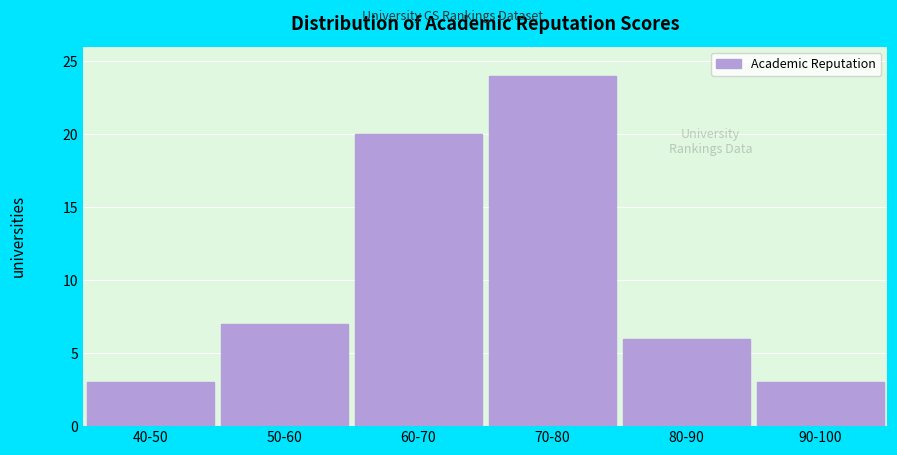

Reading left to right, transcribe all the data shown in this chart.

3	7	20	24	6	3